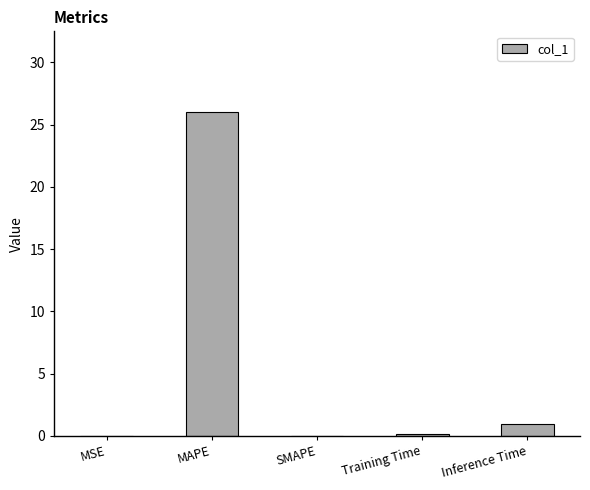

True or false: the data shows 0.1 at Training Time.

True